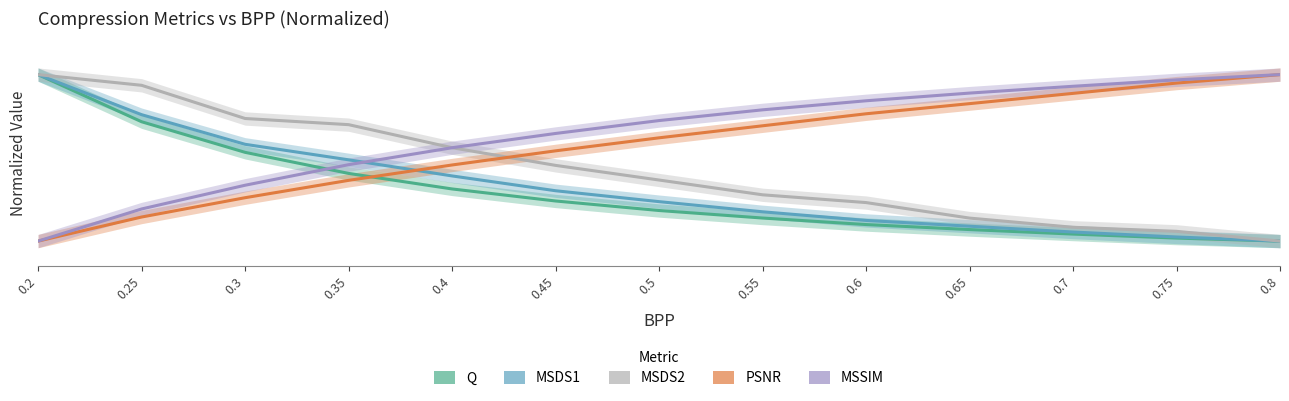

Read the Q value at 0.35.

0.4